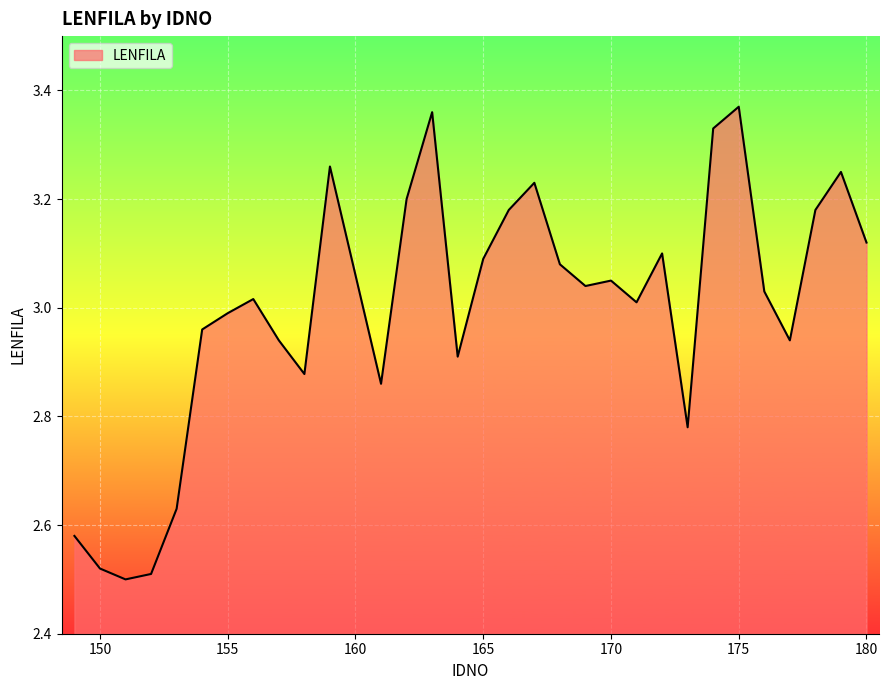

What is the difference between the maximum and minimum values?

0.9